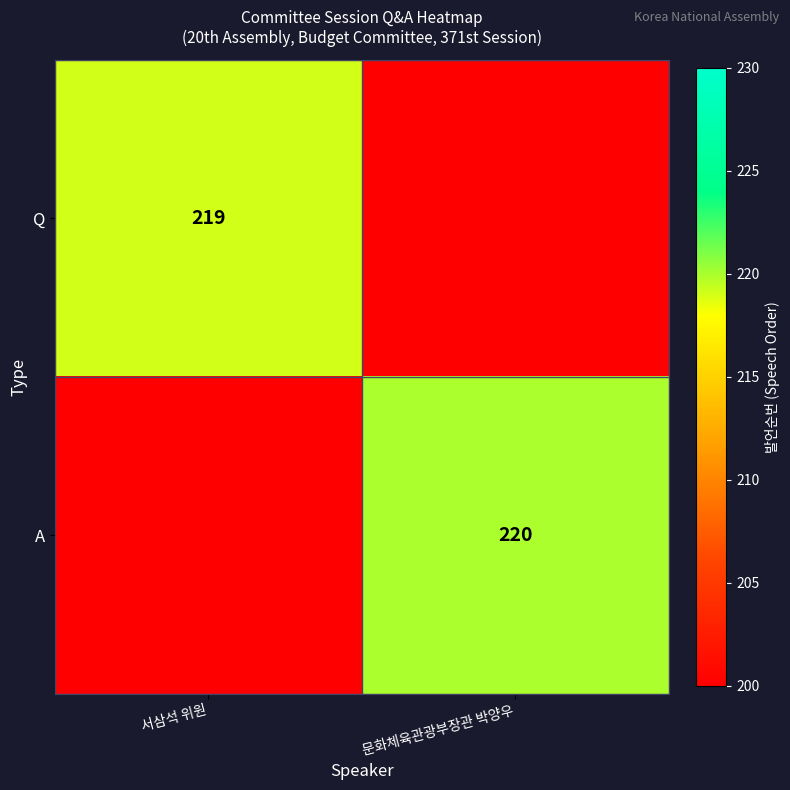

Is it true that Q equals 112 at 서삼석 위원?

False